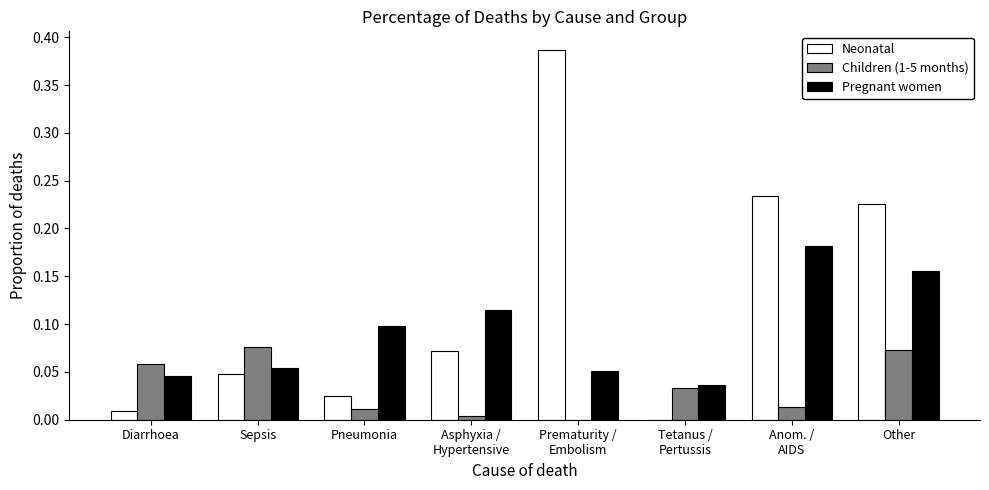

Which series has the largest total across all categories?

Neonatal